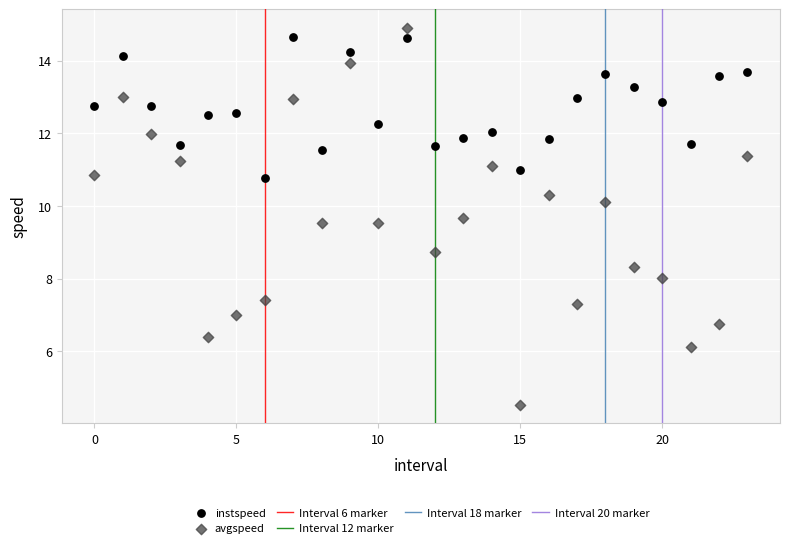

Which series contains the lowest Y value?

avgspeed